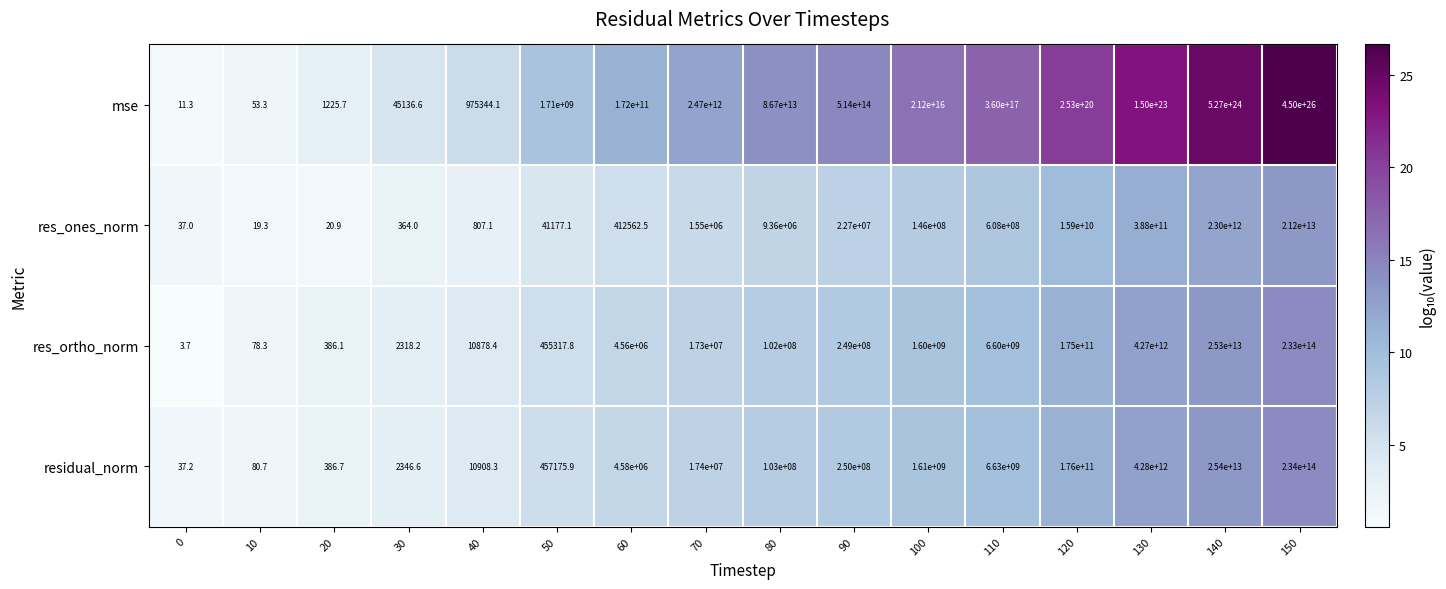

How many data points does each series have?

16